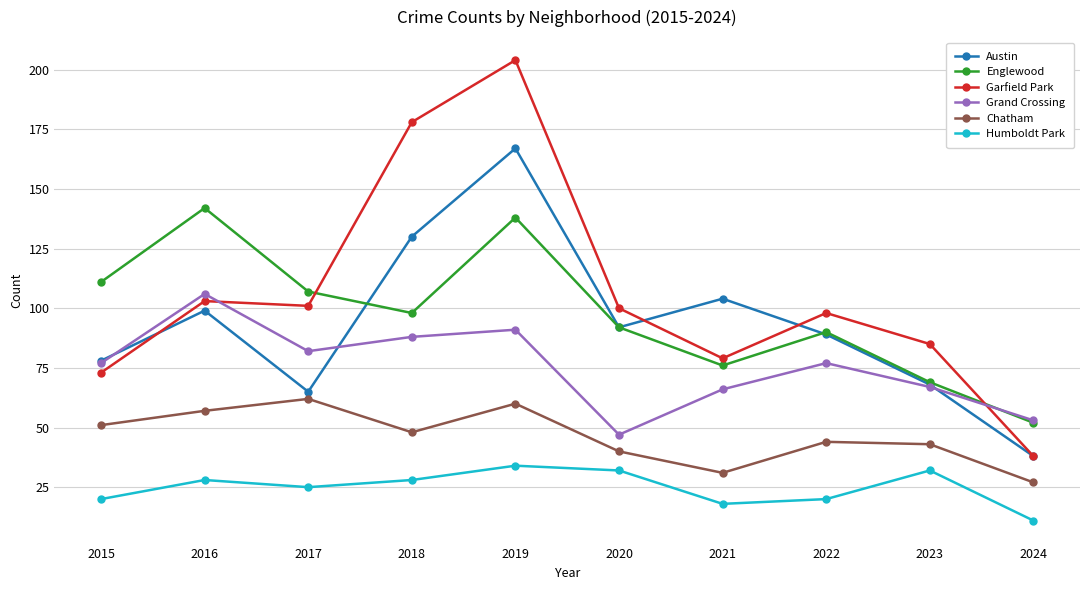

What are all the series names shown in the legend?

Austin, Englewood, Garfield Park, Grand Crossing, Chatham, Humboldt Park